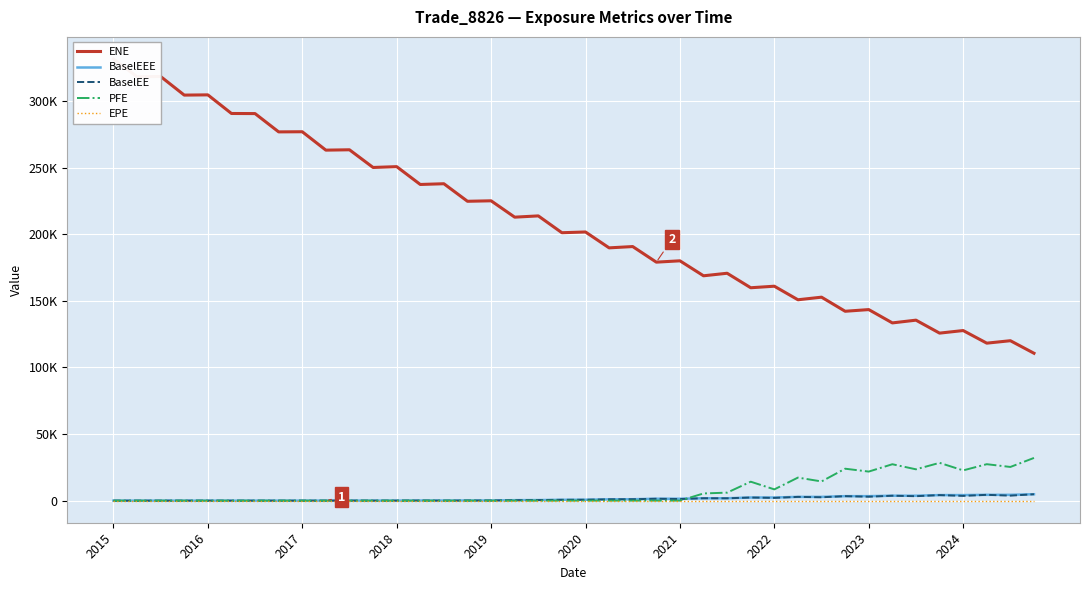

True or false: BaselEEE has more than 1 interior local peaks.

False